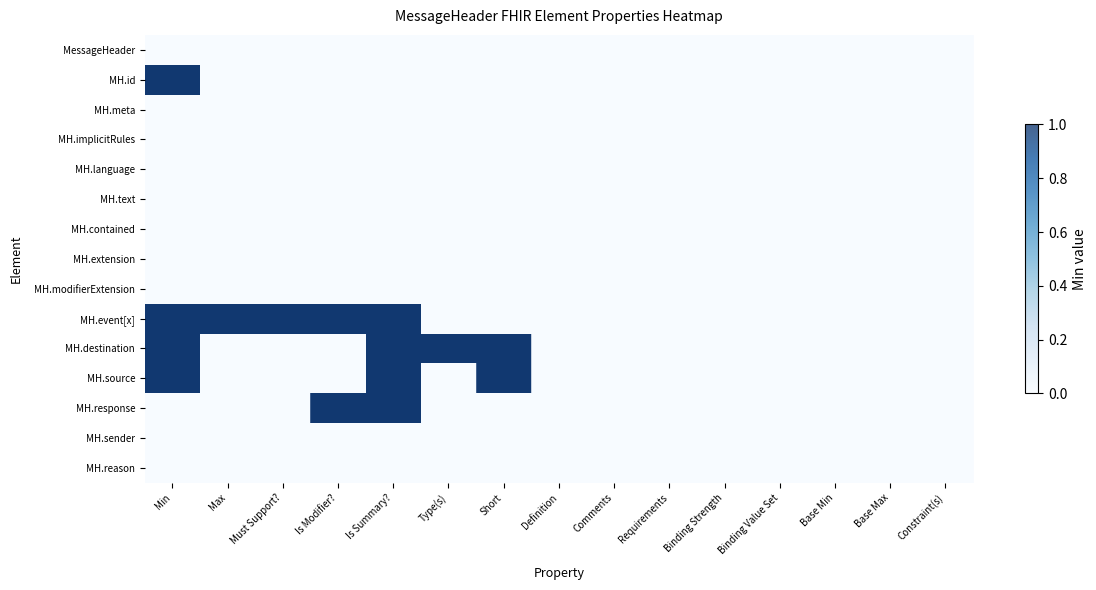

Where is MH.text nearest to the value 0?

Min